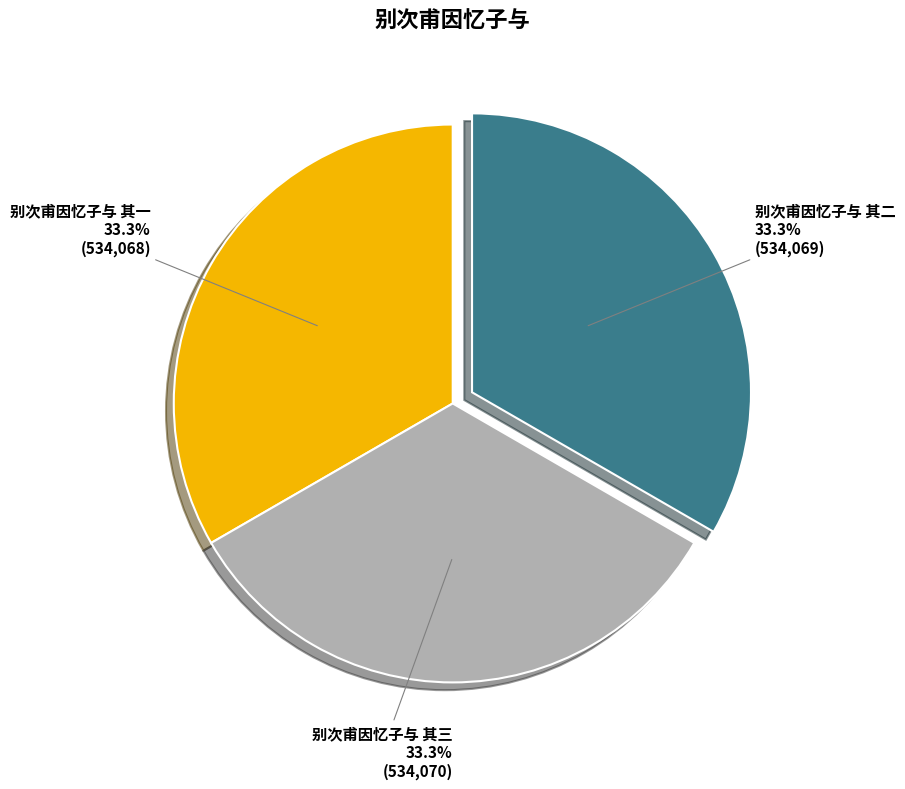

Does 别次甫因忆子与 其二 account for over 50% of the chart?

No